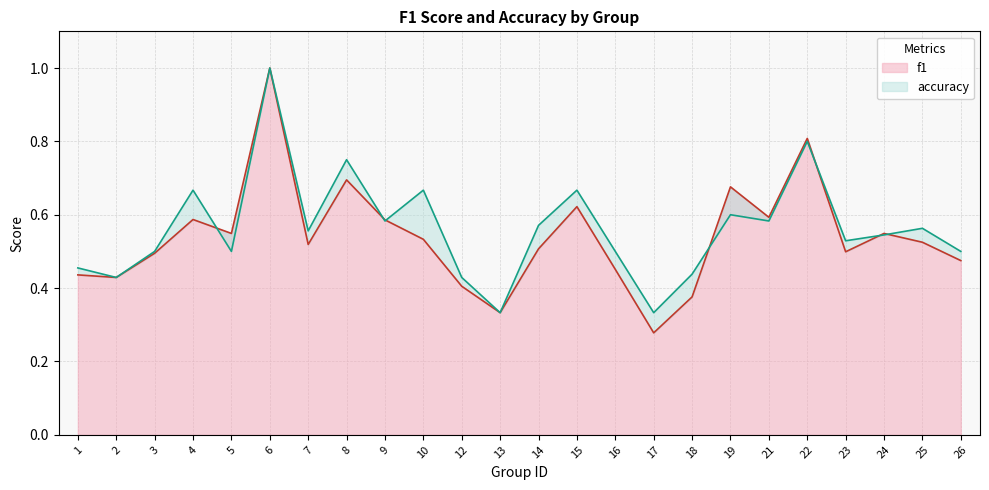

How many accuracy values are between 0 and 1?

24